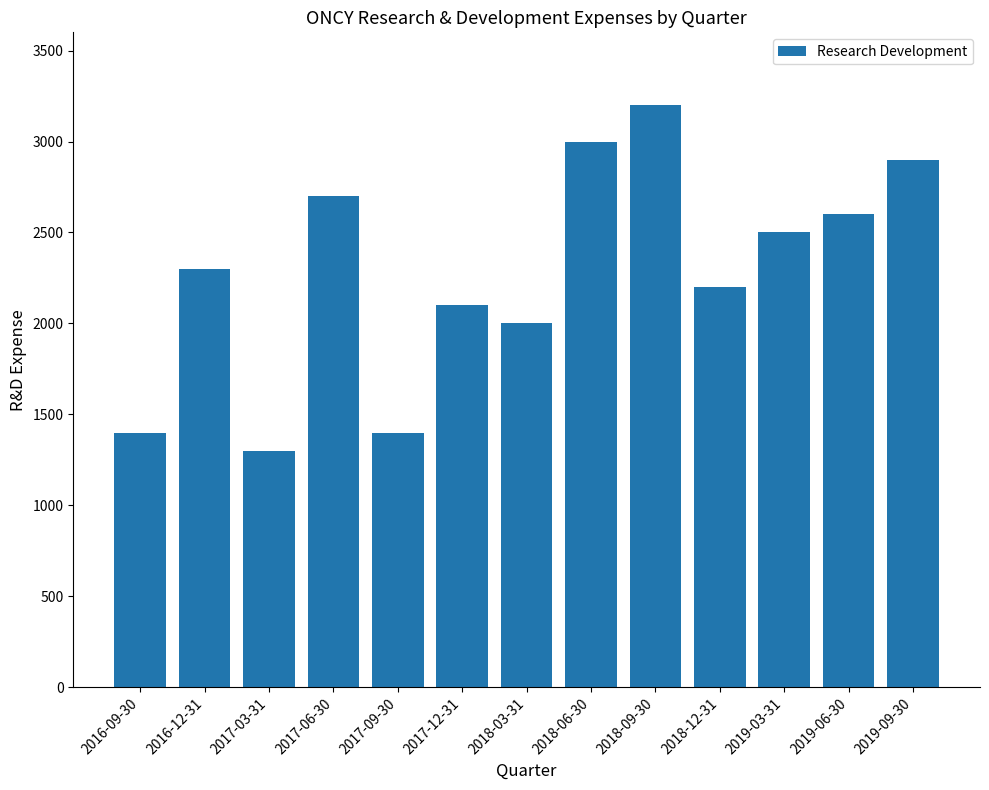

How many distinct data groups are displayed?

1